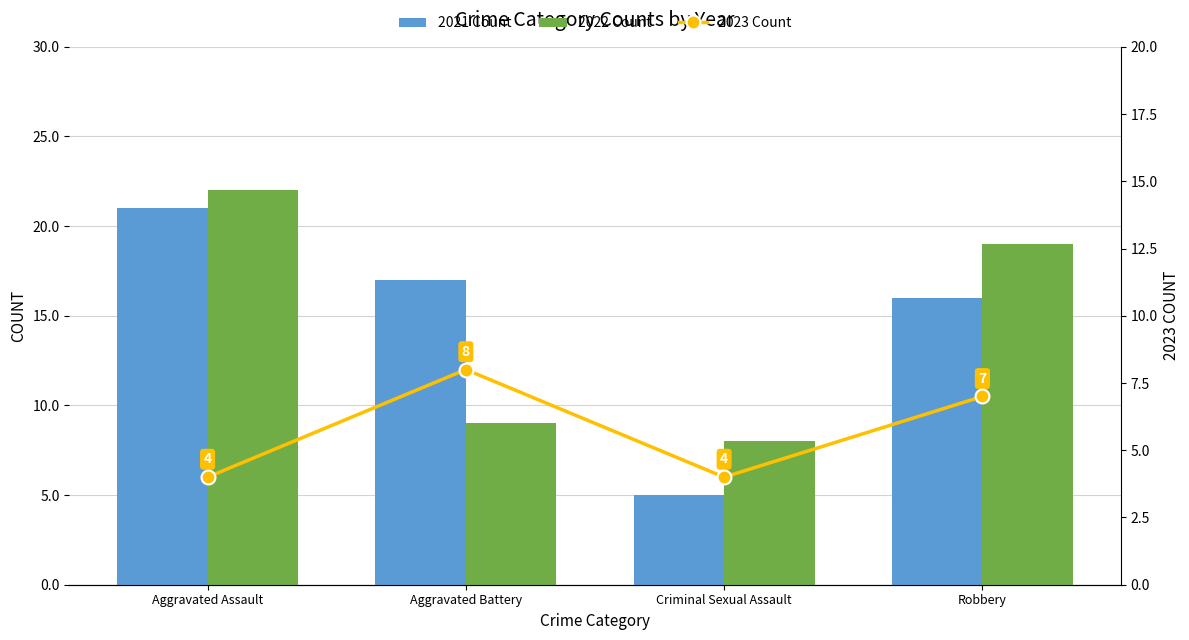

What is the label of the 2nd bar from the left?

Aggravated Battery